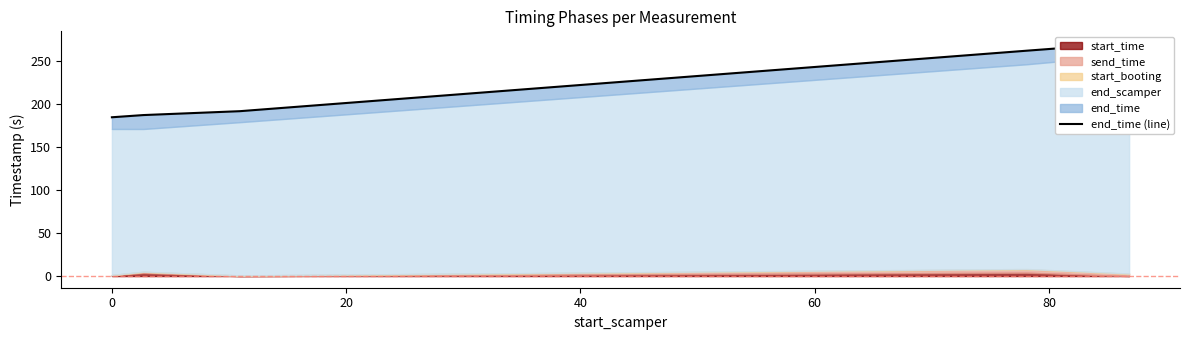

How many lines are shown in the chart?

1